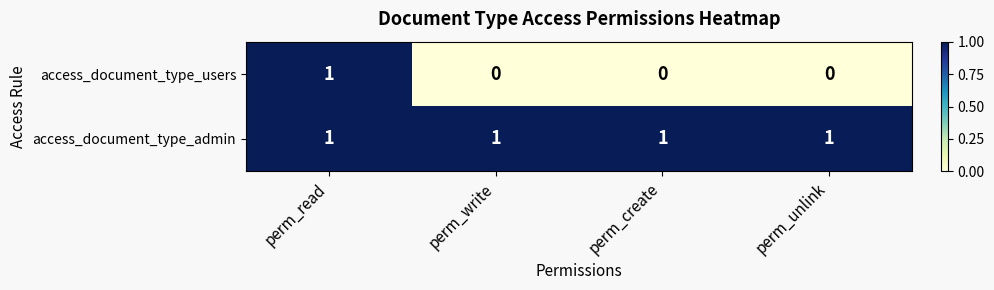

At which category is the sum across all series the highest?

perm_read